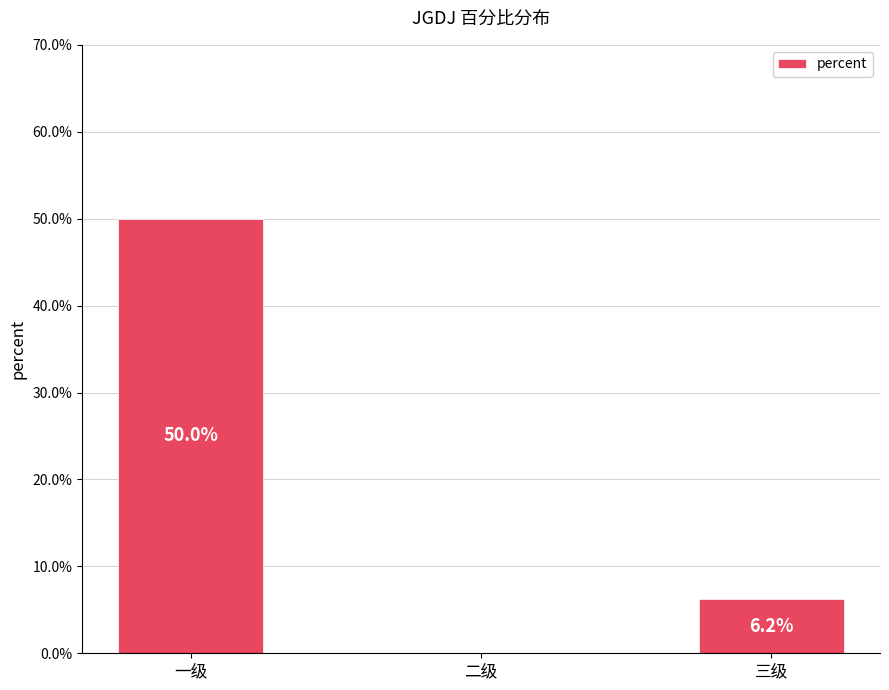

Reading left to right, what are all the values shown in this chart?

0.5	0.0	0.1